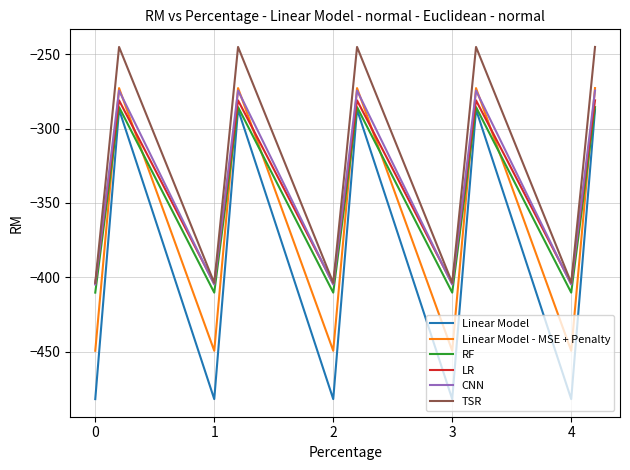

In Linear Model - MSE + Penalty, how many points are higher than both neighbors (excluding endpoints)?

4